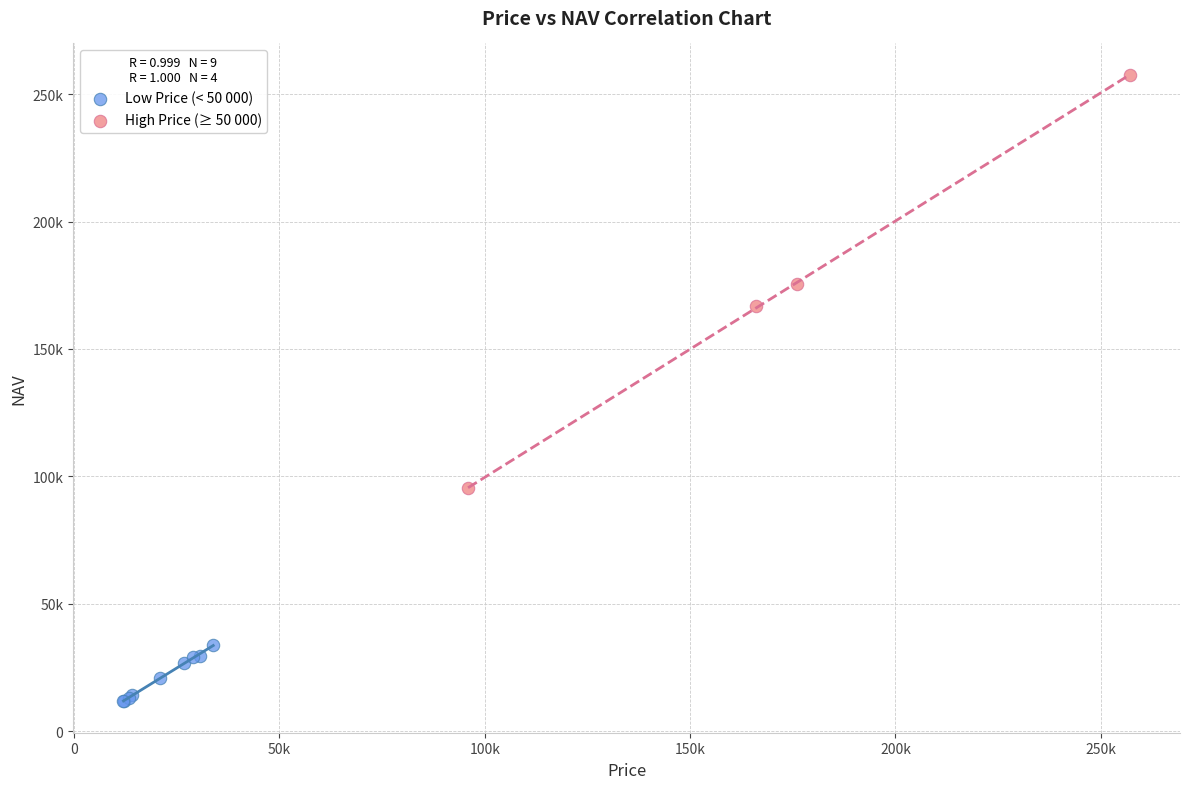

Which series has the largest Y range (max minus min)?

High Price (≥ 50 000)